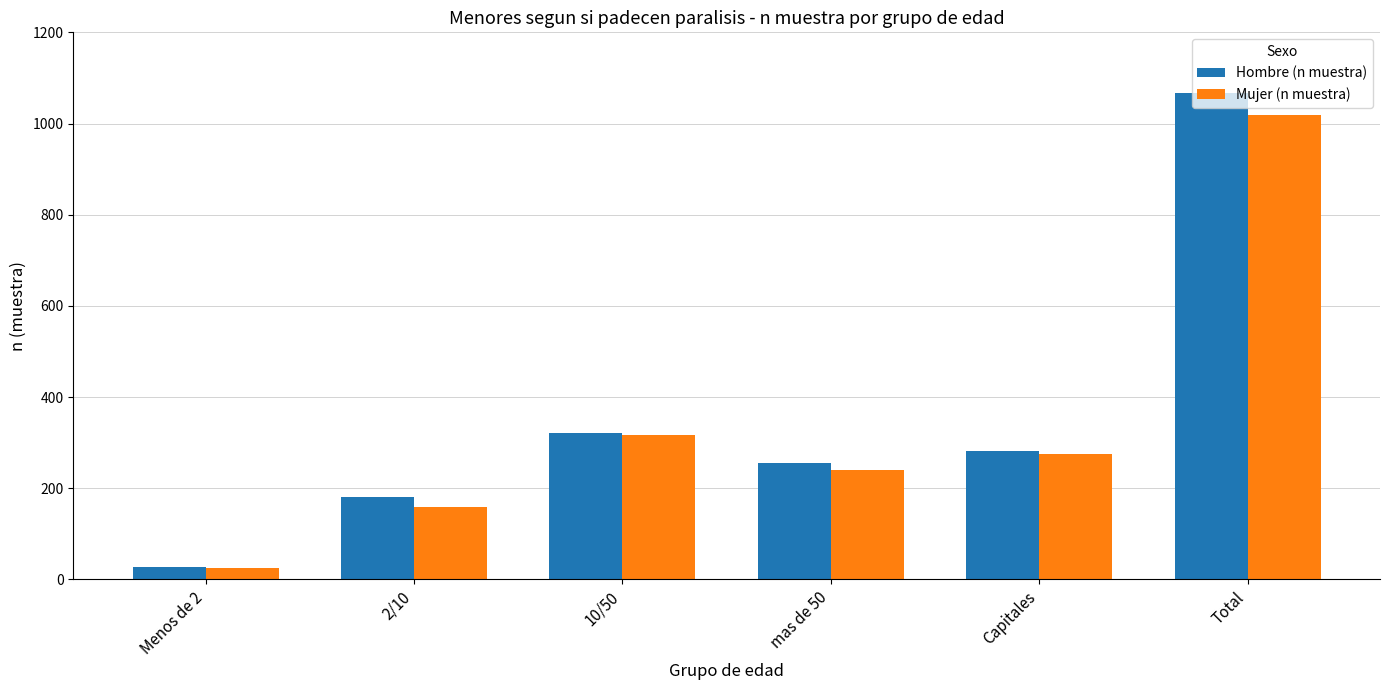

How many groups of bars are there?

6